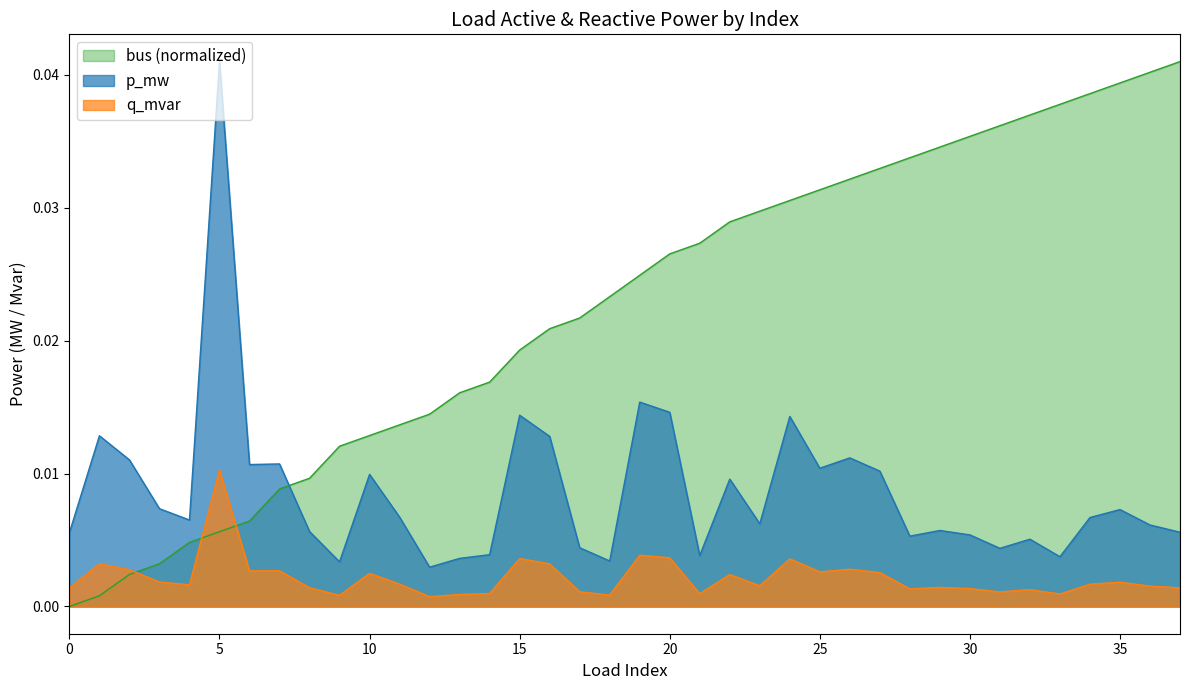

List the series in order of their peak value, lowest first.

q_mvar, p_mw, bus